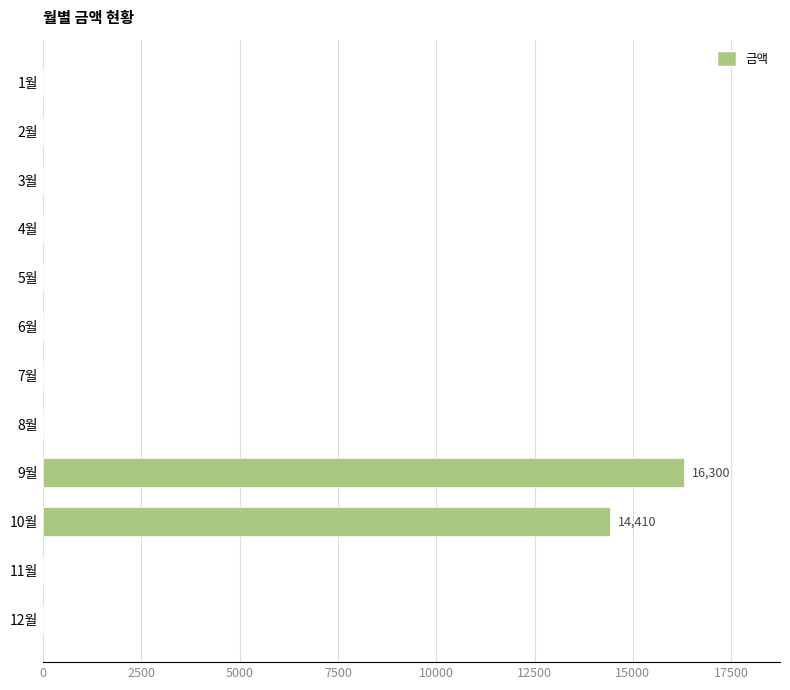

What is the sum of all values?

30710